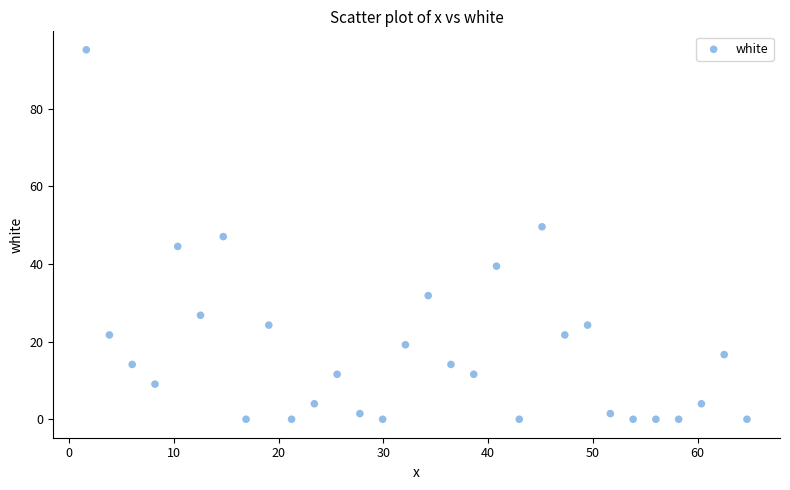

What is the range of X values (max minus min)?

63.1